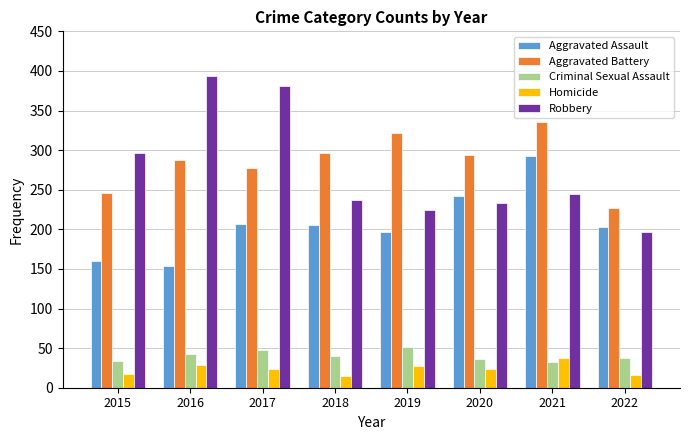

What is the minimum value for Criminal Sexual Assault?

33